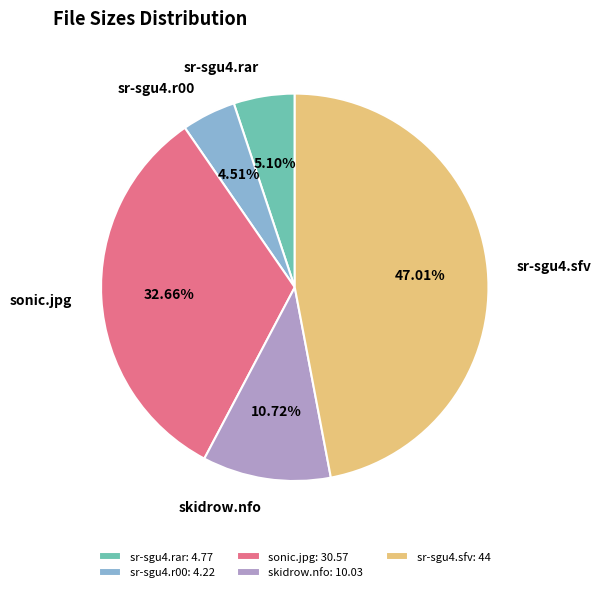

How many segments does this pie chart have?

5